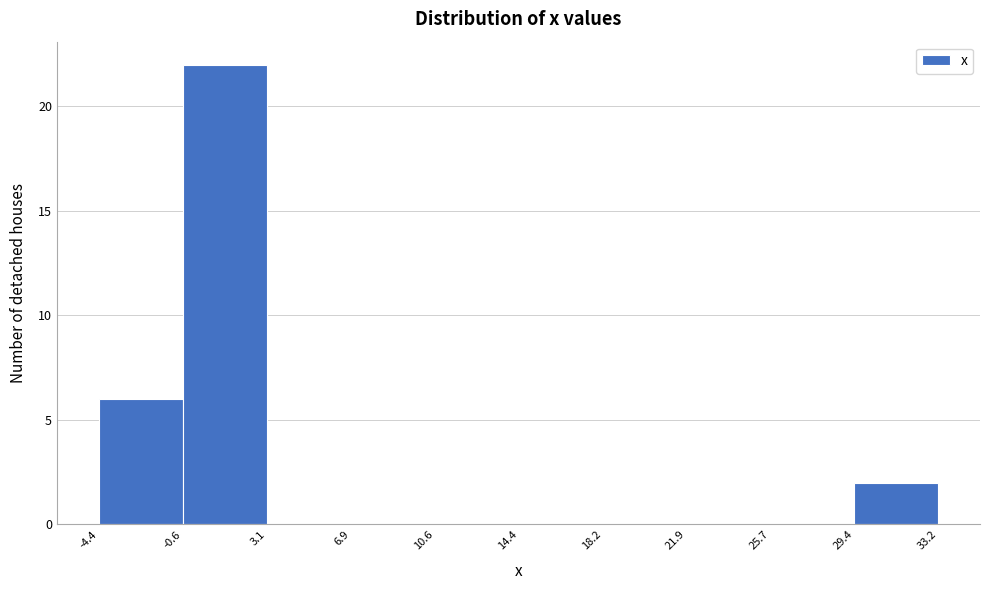

Over which range of the x-axis is the bar tallest?

-0.6 to 3.1